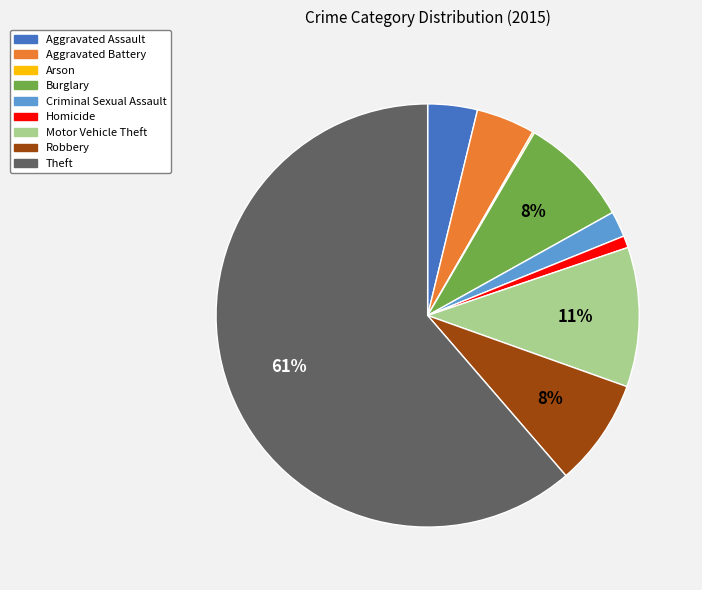

To the nearest percent, what is the difference between the Homicide and Aggravated Assault slice percentages?

3%